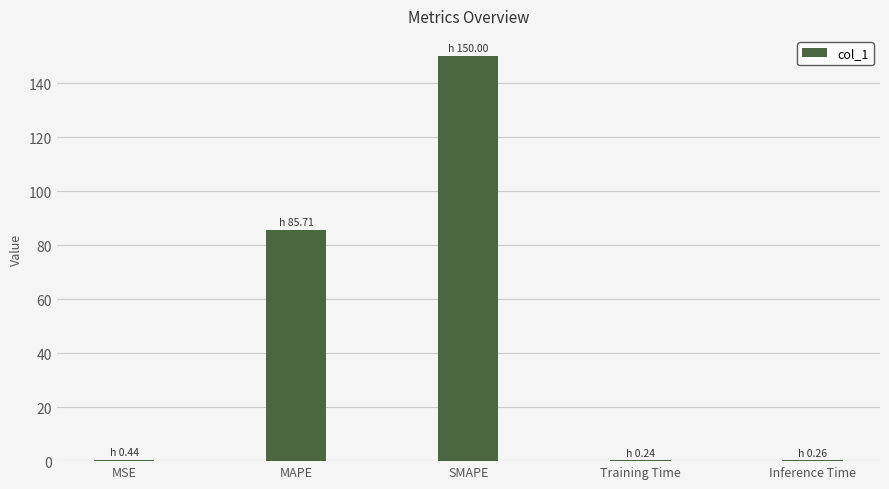

What is the change in value from MSE to Inference Time?

-0.2